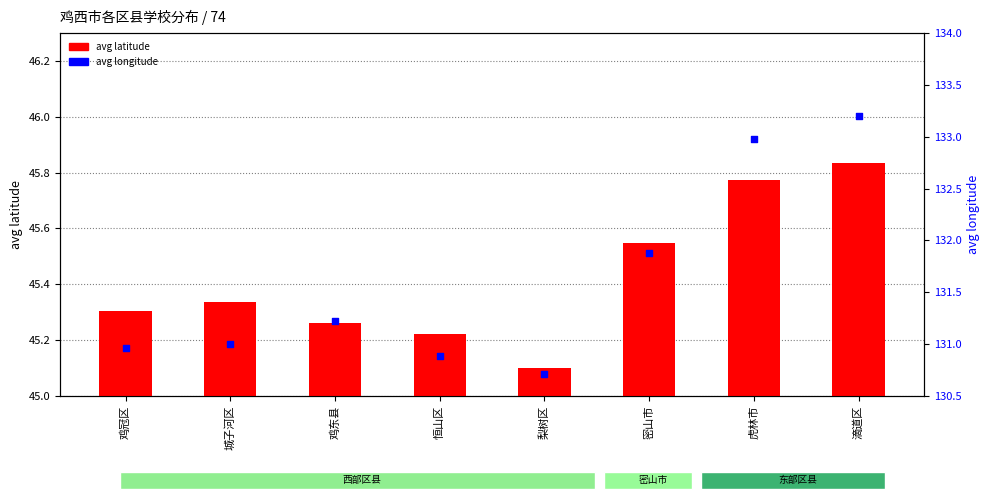

Which series reaches the maximum Y coordinate?

avg longitude